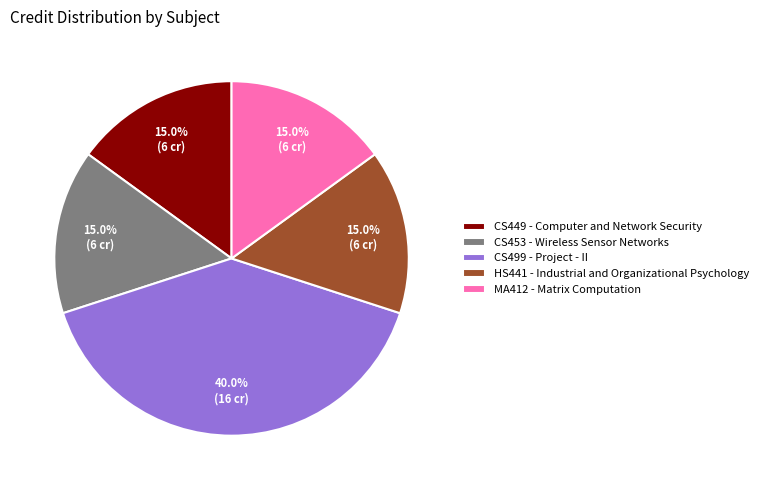

Do CS499 - Project - II and CS453 - Wireless Sensor Networks together represent more than half of the pie?

Yes